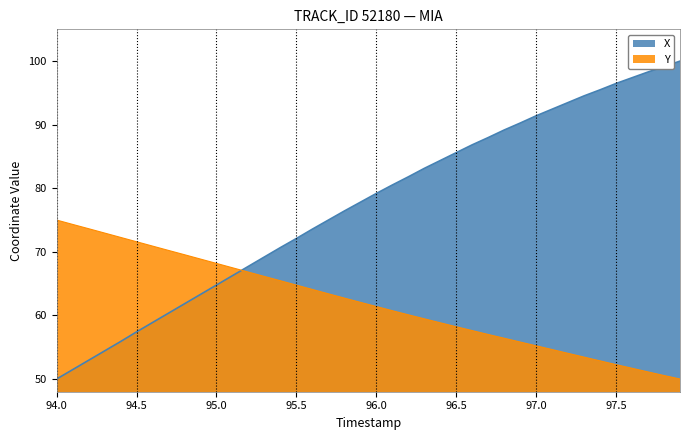

What is the smallest value displayed?

50.0